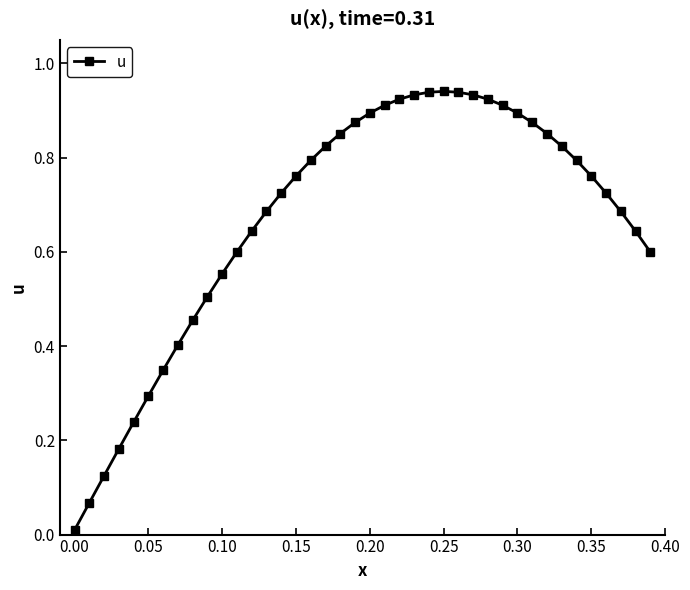

True or false: there are more than 0 points higher than both neighbors.

True